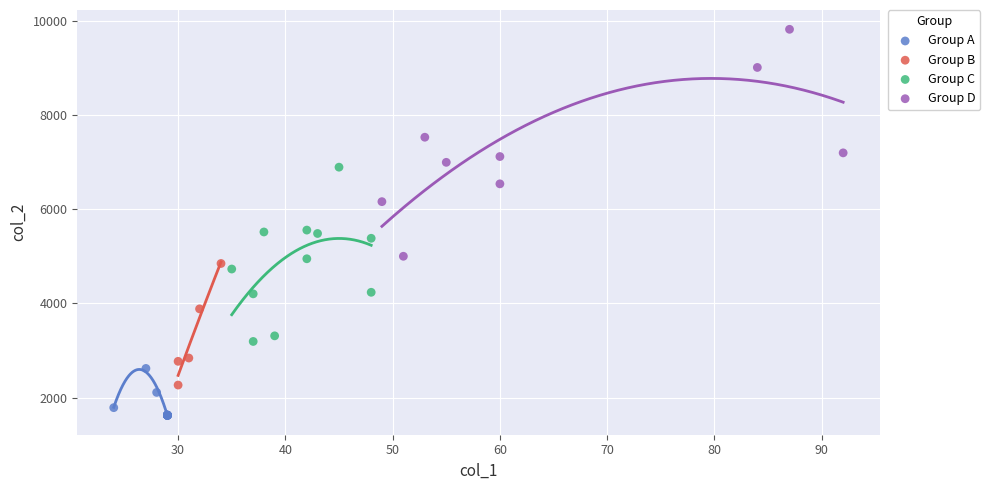

Which series reaches the minimum Y coordinate?

Group A